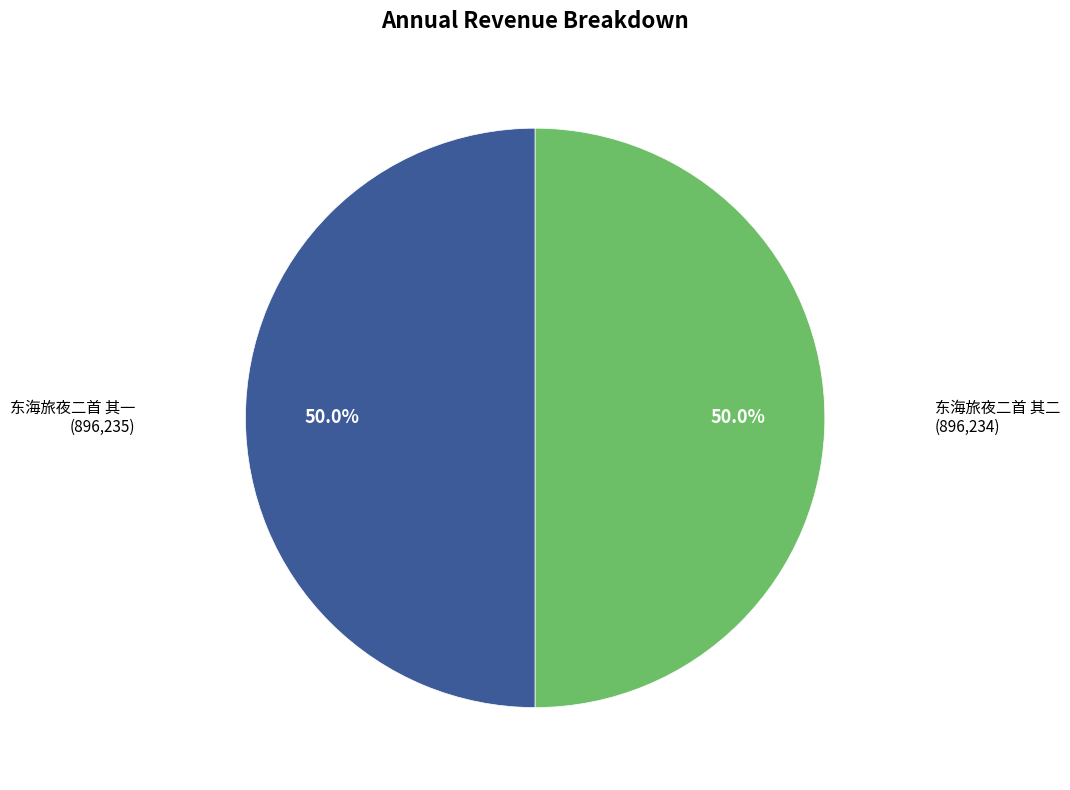

What percentage do 东海旅夜二首 其一 and 东海旅夜二首 其二 together represent?

100.0%